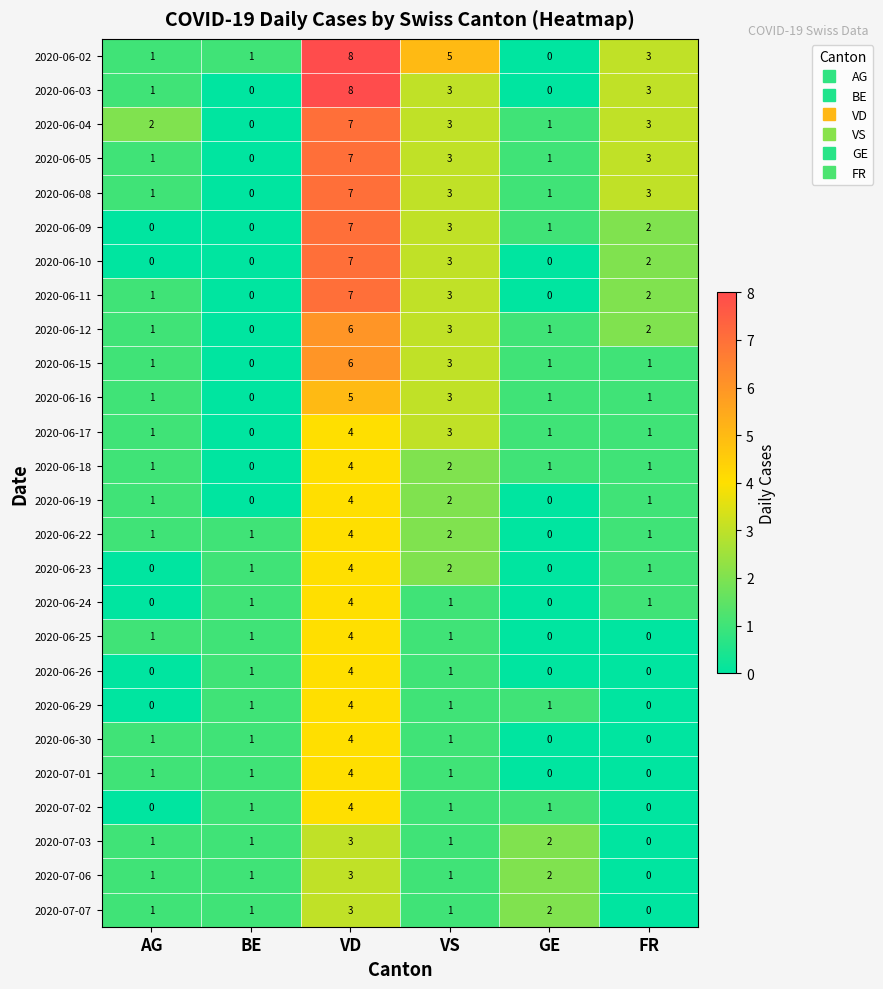

What is the difference between the highest and lowest values at VS?

4